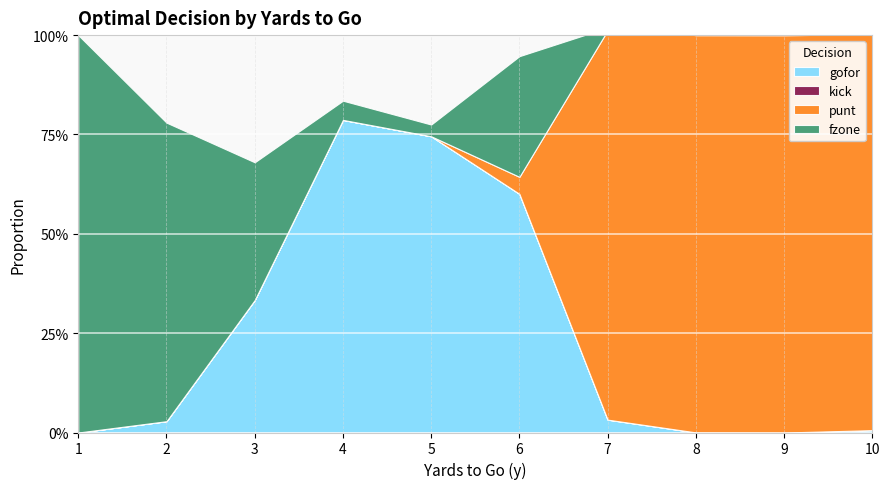

Between 7 and 4, which is larger?

4